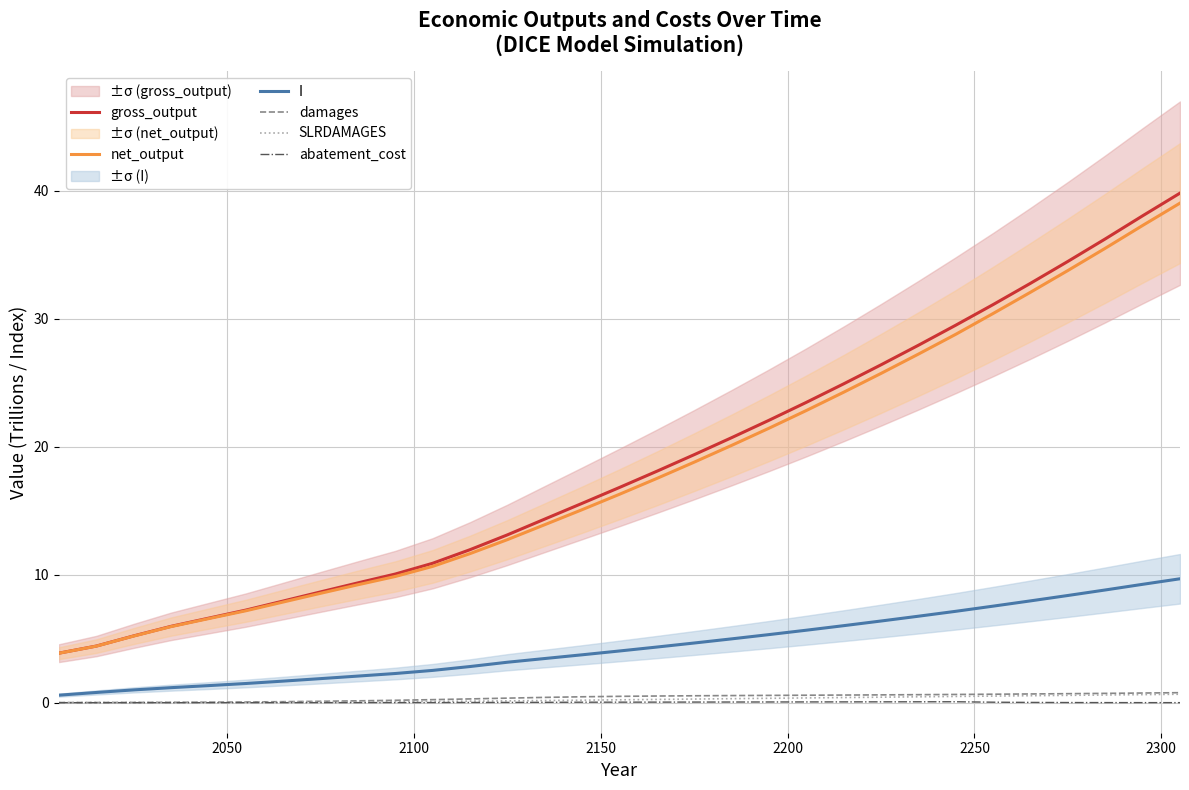

Does the chart have visible grid lines?

Yes